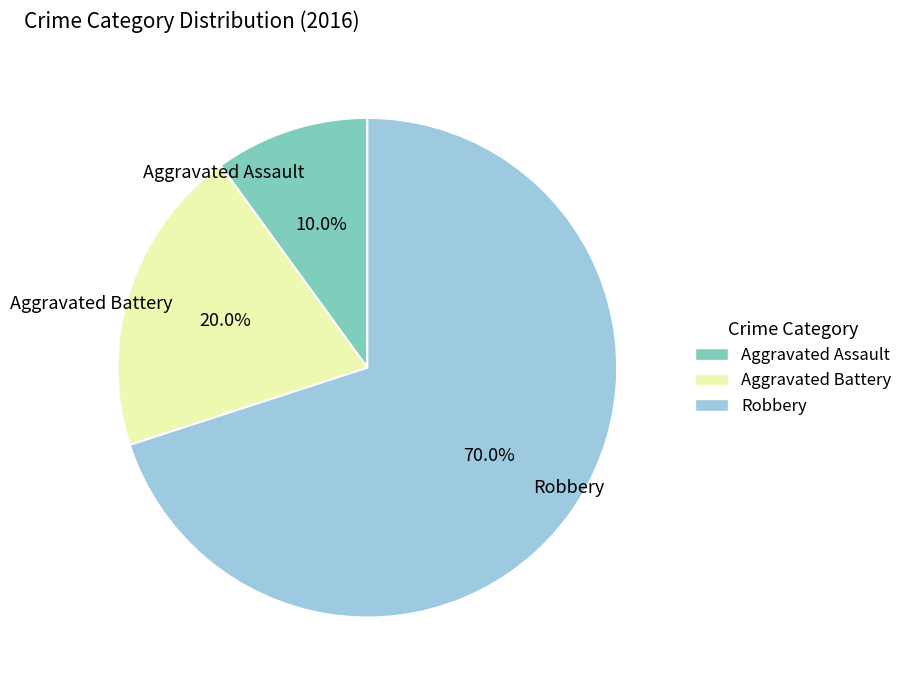

True or false: Aggravated Assault accounts for 10% of the total.

True